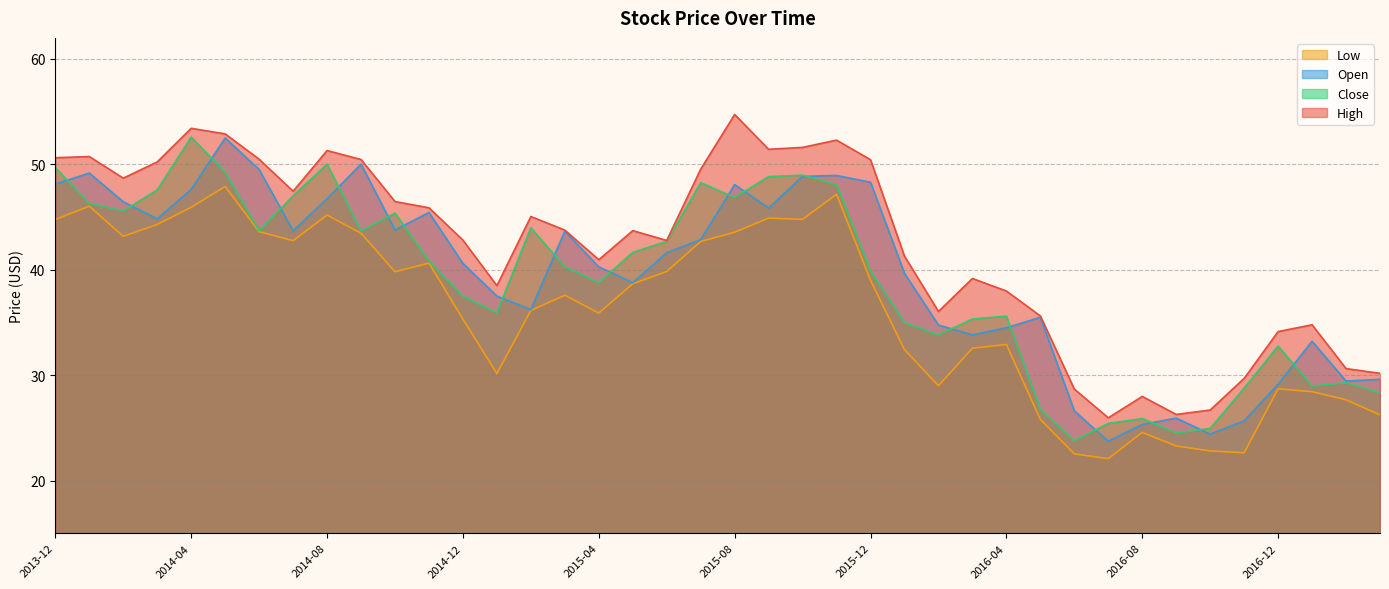

The value of High at 2017-02 is 7.5. True or false?

False